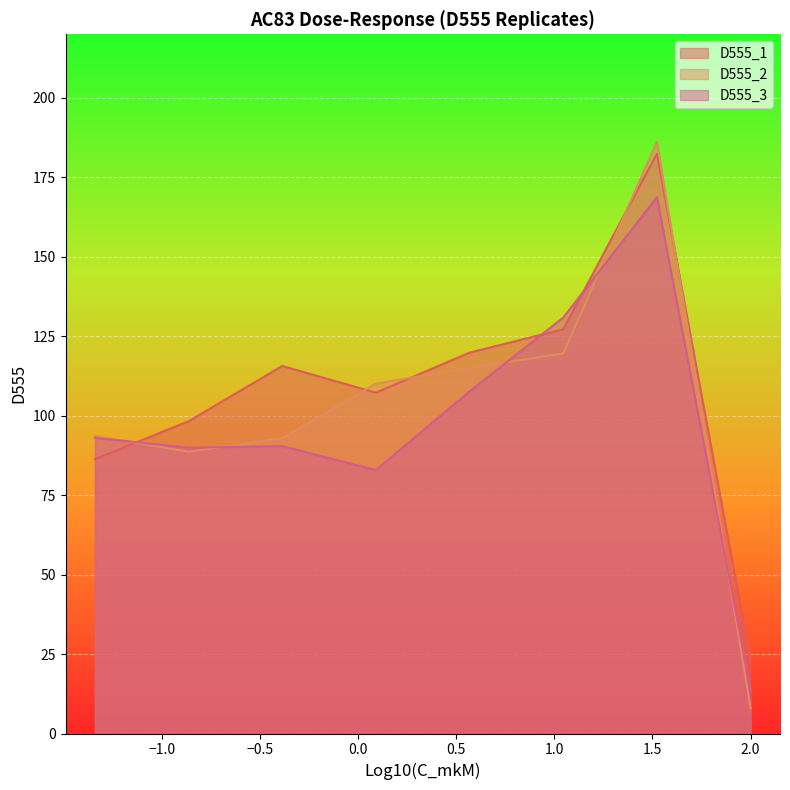

How many data points does each series have?

8